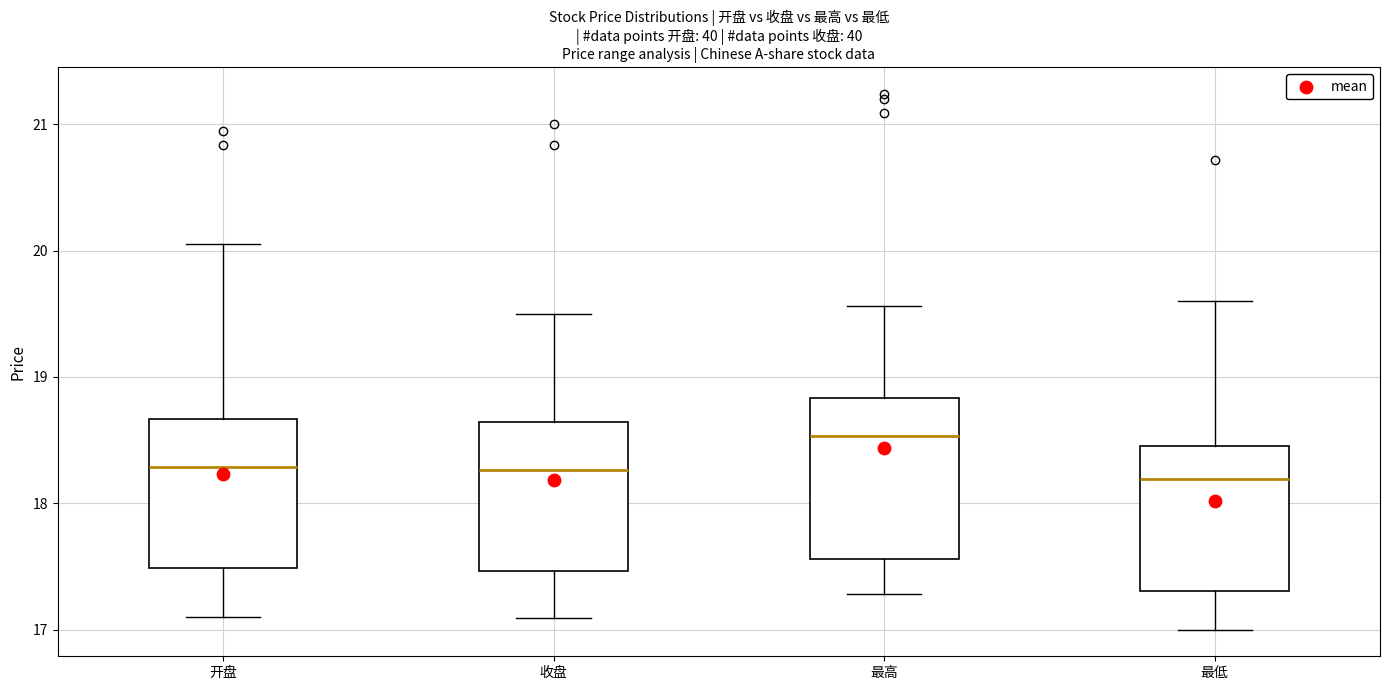

Which box has the highest median line?

最高